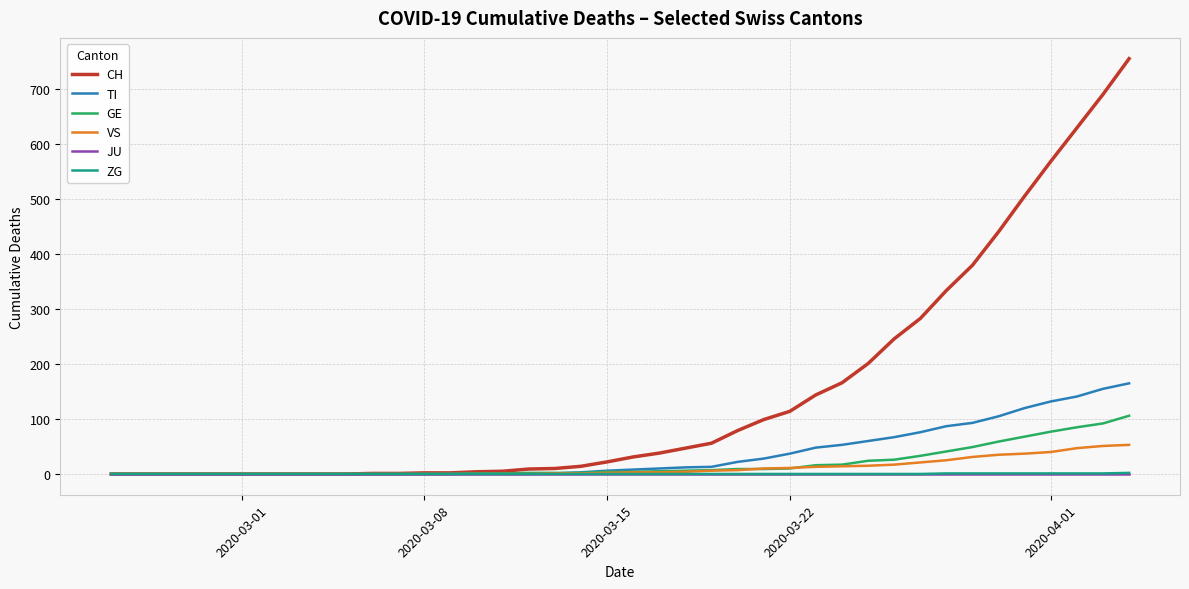

Which series has the largest total across all categories?

CH